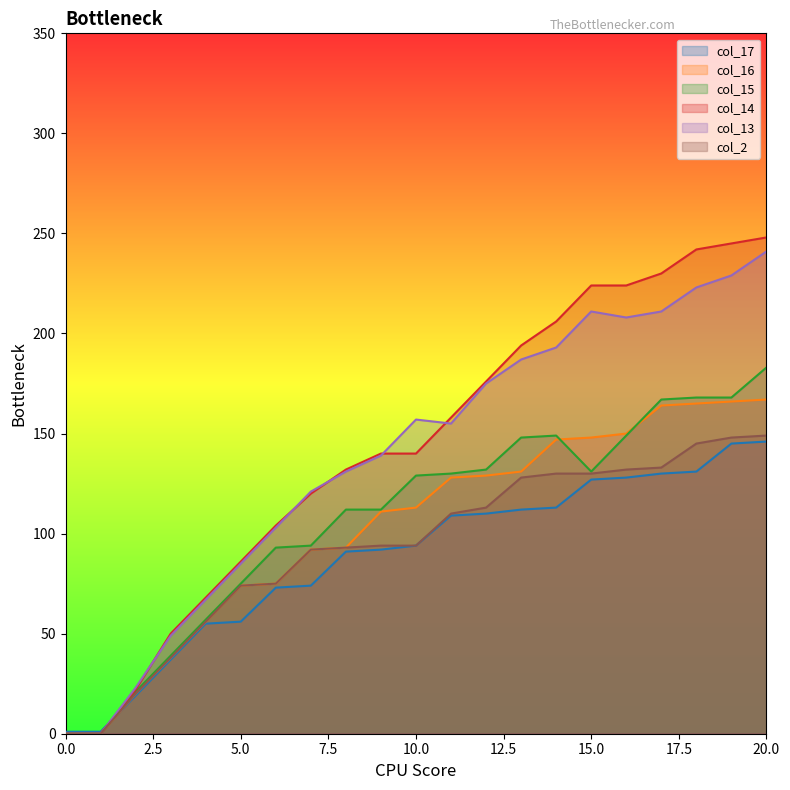

Does the chart display data point markers on the line(s)?

No